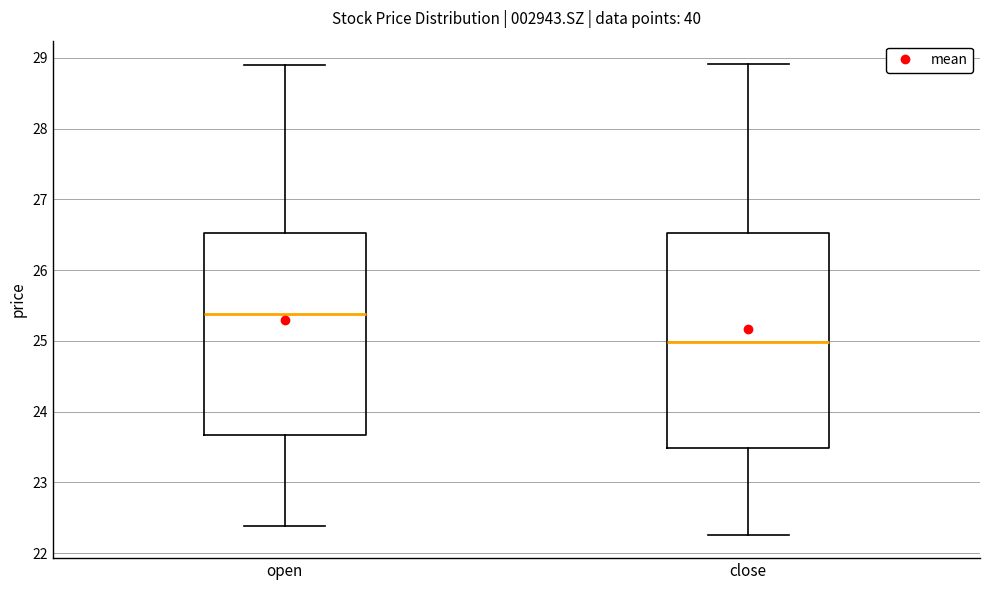

Which box has the highest median line?

open